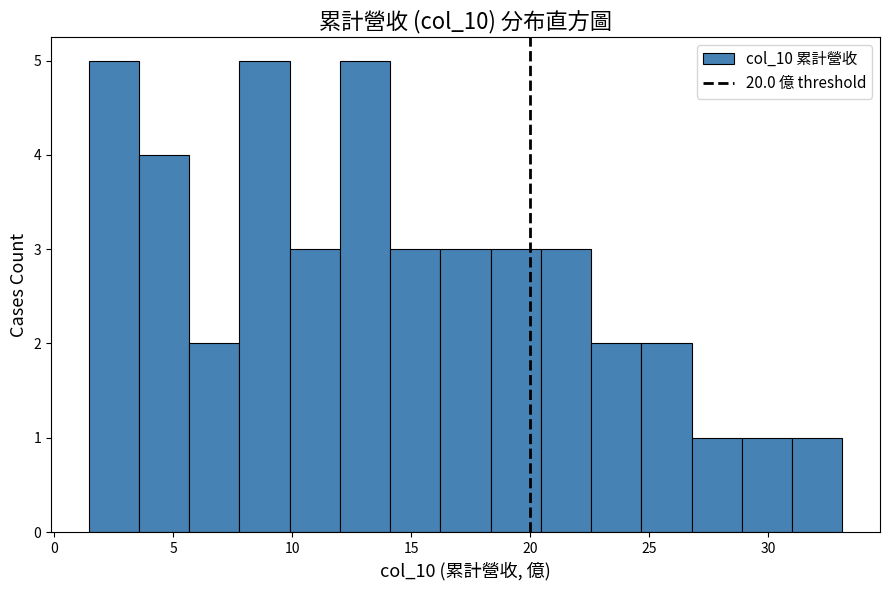

Reading left to right, list every bar in this chart as the range it spans on the x-axis followed by its height. Neither the bar edges nor the heights are printed on the chart, so give them approximately, as read against the axes.

1.5 to 3.5: 5
3.5 to 5.5: 4
5.5 to 8.0: 2
8.0 to 10.0: 5
10.0 to 12.0: 3
12.0 to 14.0: 5
14.0 to 16.0: 3
16.0 to 18.5: 3
18.5 to 20.5: 3
20.5 to 22.5: 3
22.5 to 24.5: 2
24.5 to 27.0: 2
27.0 to 29.0: 1
29.0 to 31.0: 1
31.0 to 33.0: 1